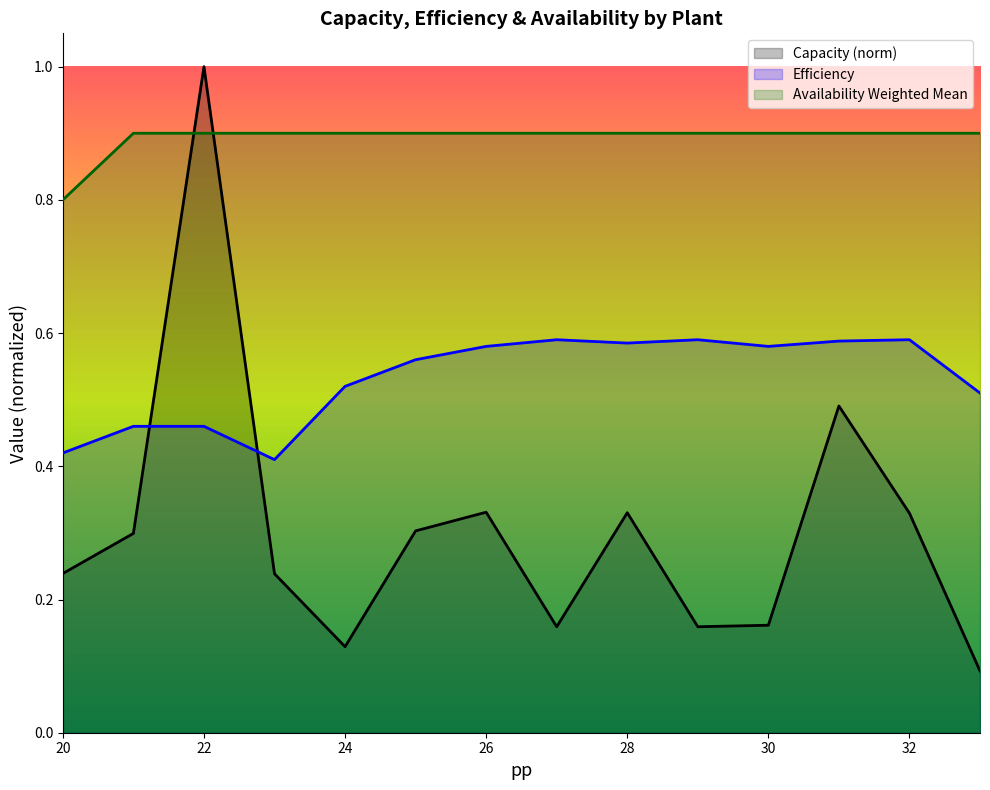

At which category does Capacity reach its first local valley?

24